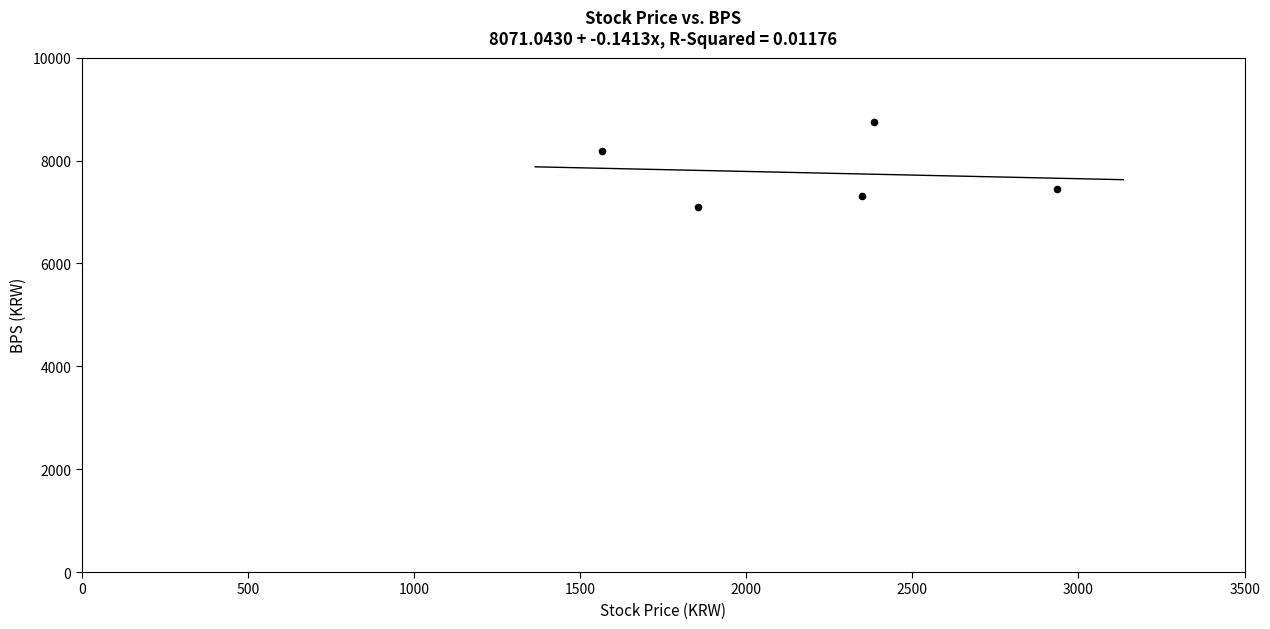

What Y value in the scatter plot is closest to 7915?

8192